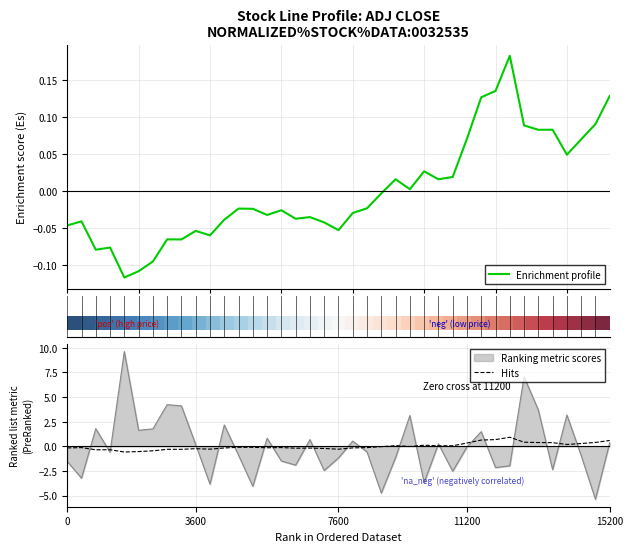

Between which two adjacent categories do Enrichment profile and Hits first intersect?

22 and 23